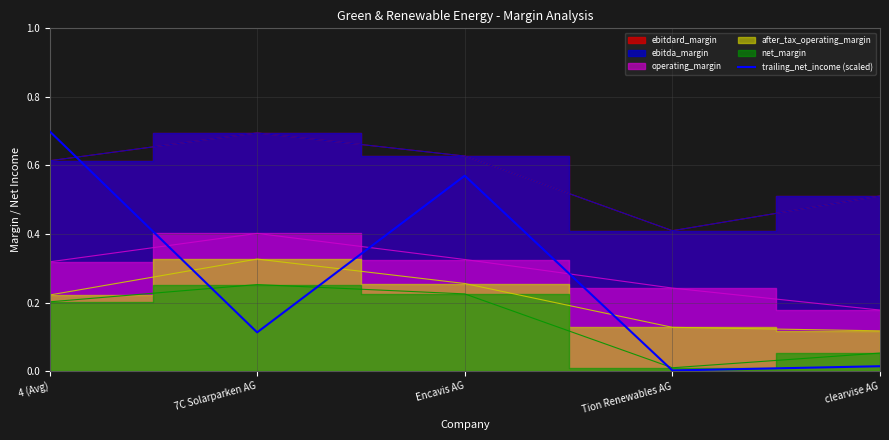

Rank the categories by value from highest to lowest.

4 (Avg), Encavis AG, 7C Solarparken AG, clearvise AG, Tion Renewables AG